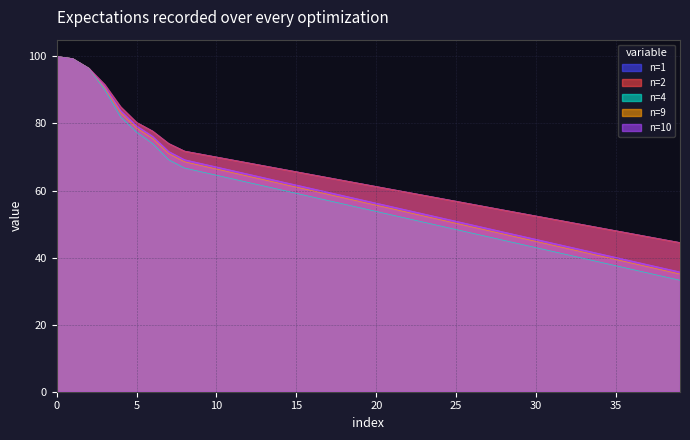

Does the chart display data point markers on the line(s)?

No